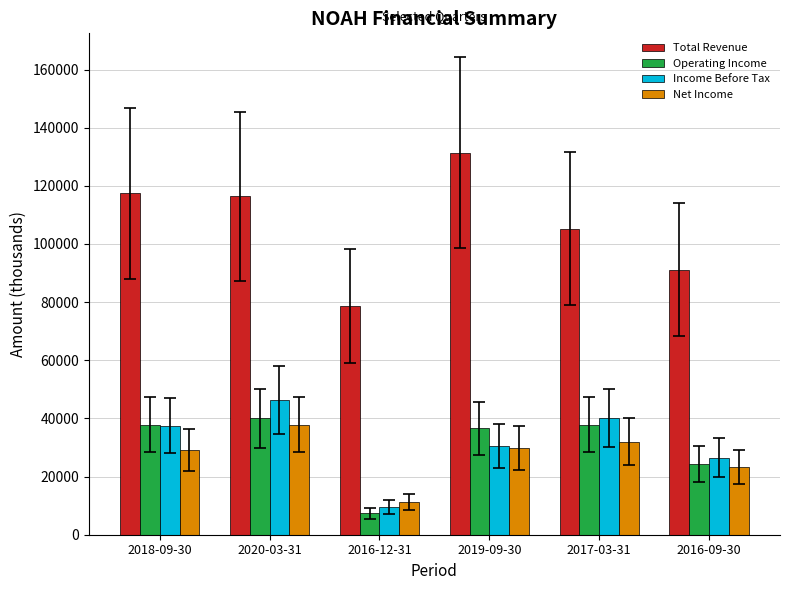

Count the number of categories in the chart.

6